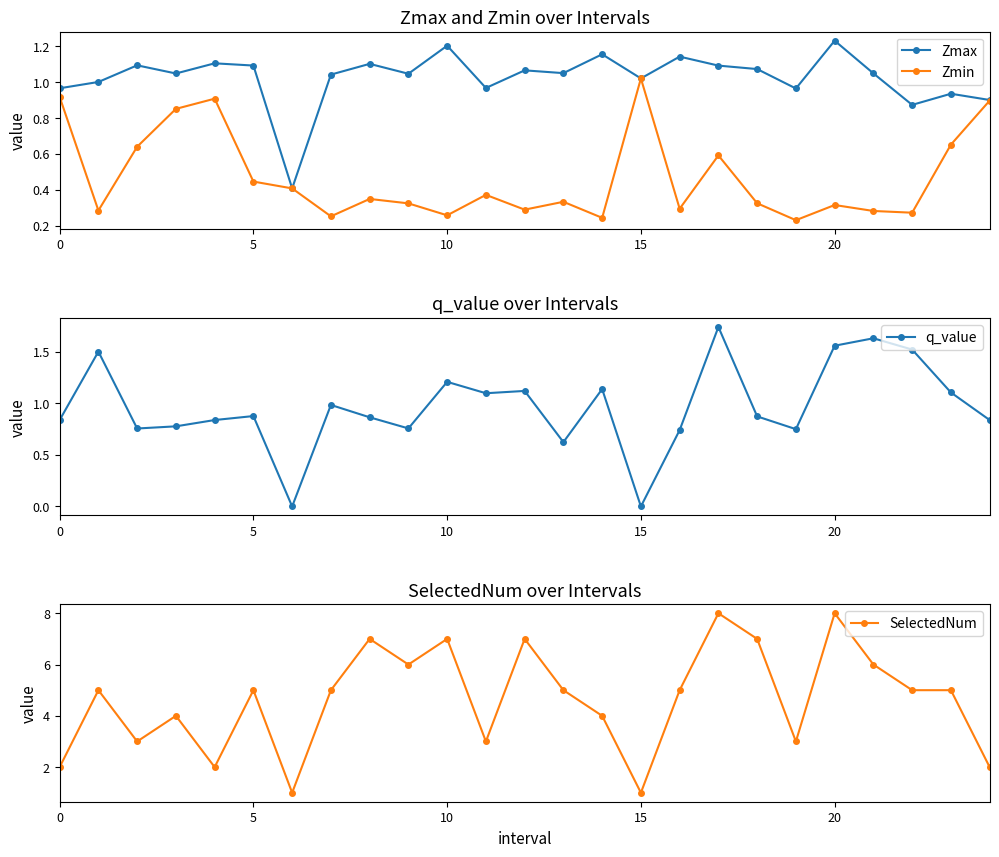

How many series are shown in this chart?

4